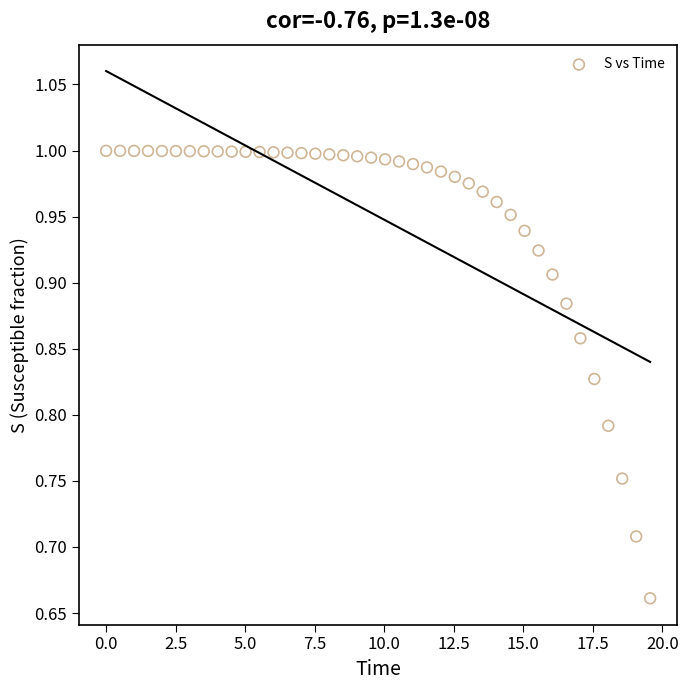

What is the range of X values (max minus min)?

19.6